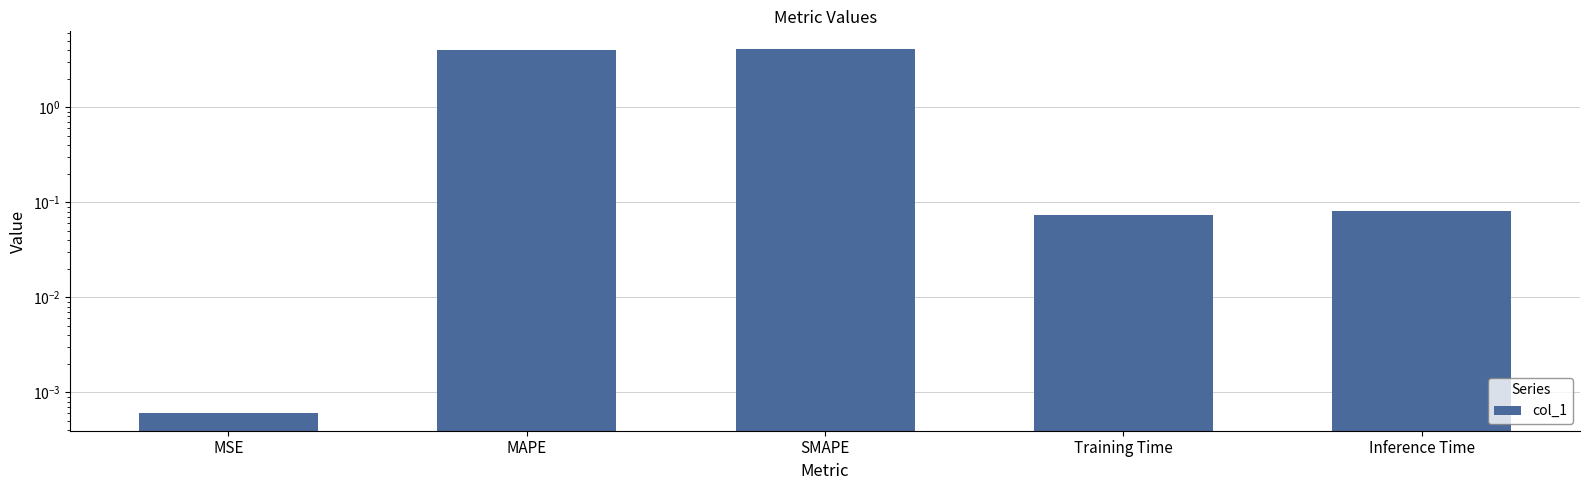

List the labels in order of value, smallest first.

MSE, Training Time, Inference Time, MAPE, SMAPE